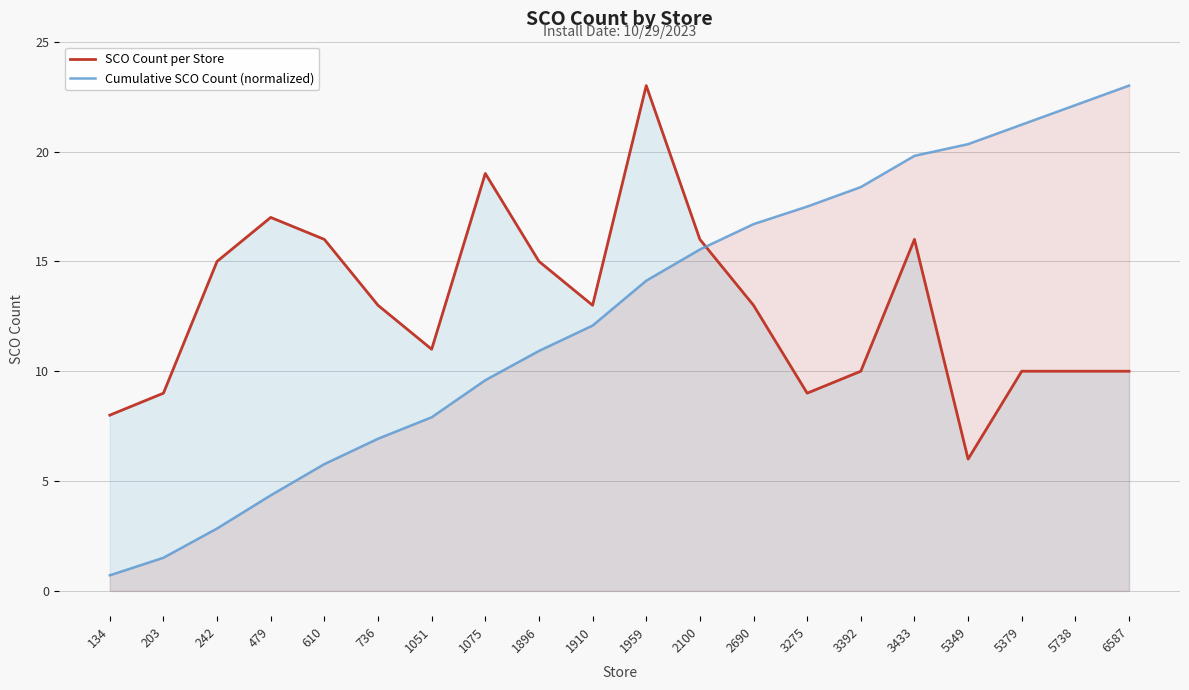

Between which two adjacent categories do Cumulative SCO Count (normalized) and SCO Count per Store first intersect?

2100 and 2690